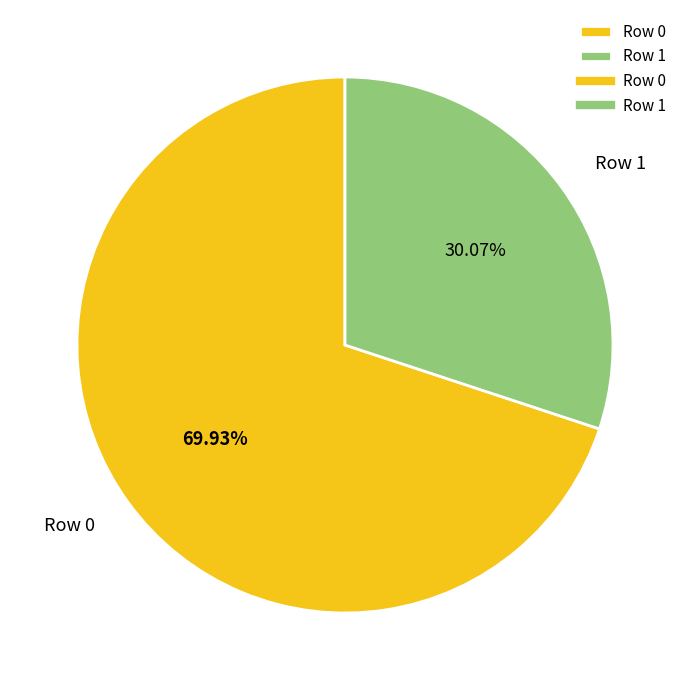

To the nearest percent, what is the combined percentage of Row 0 and Row 1?

100%